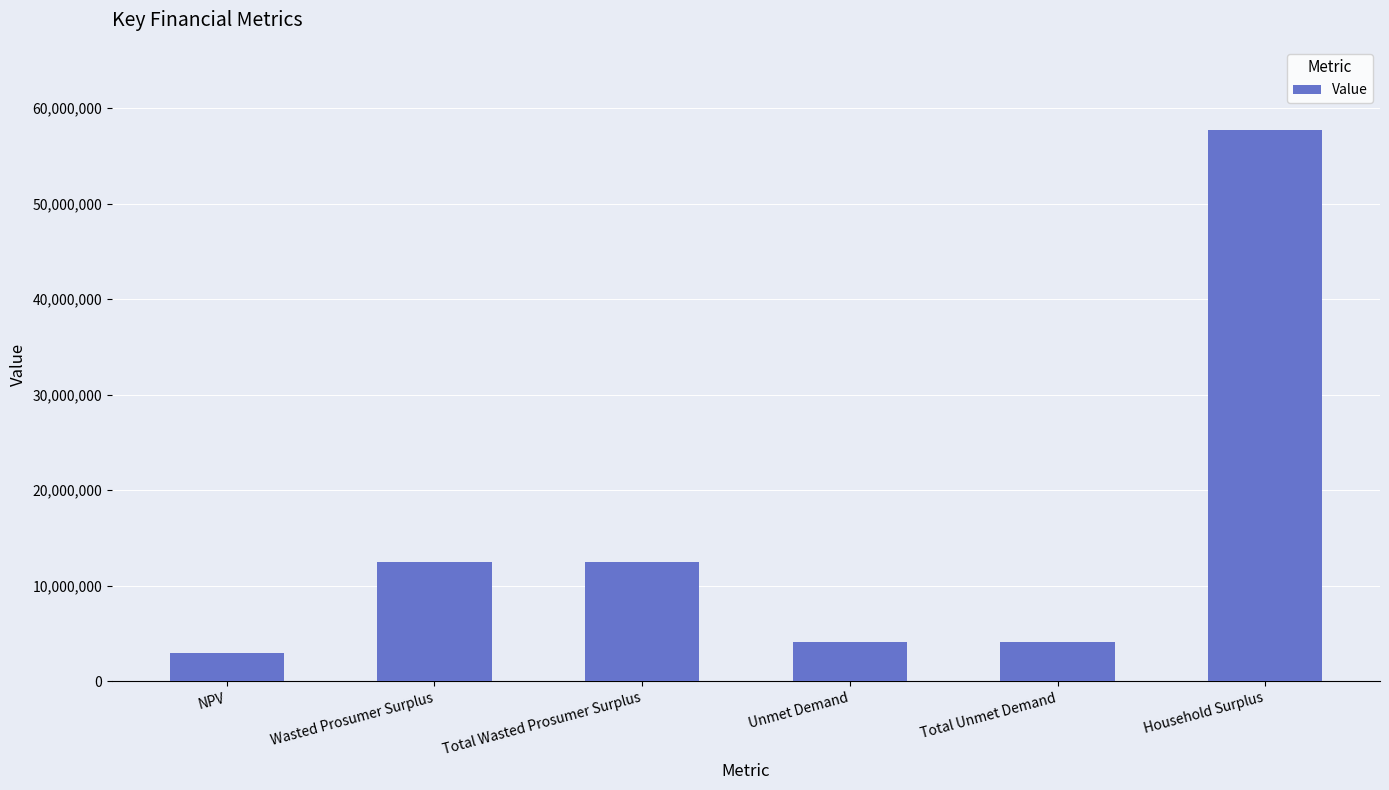

What is the smallest value displayed?

2955949.4